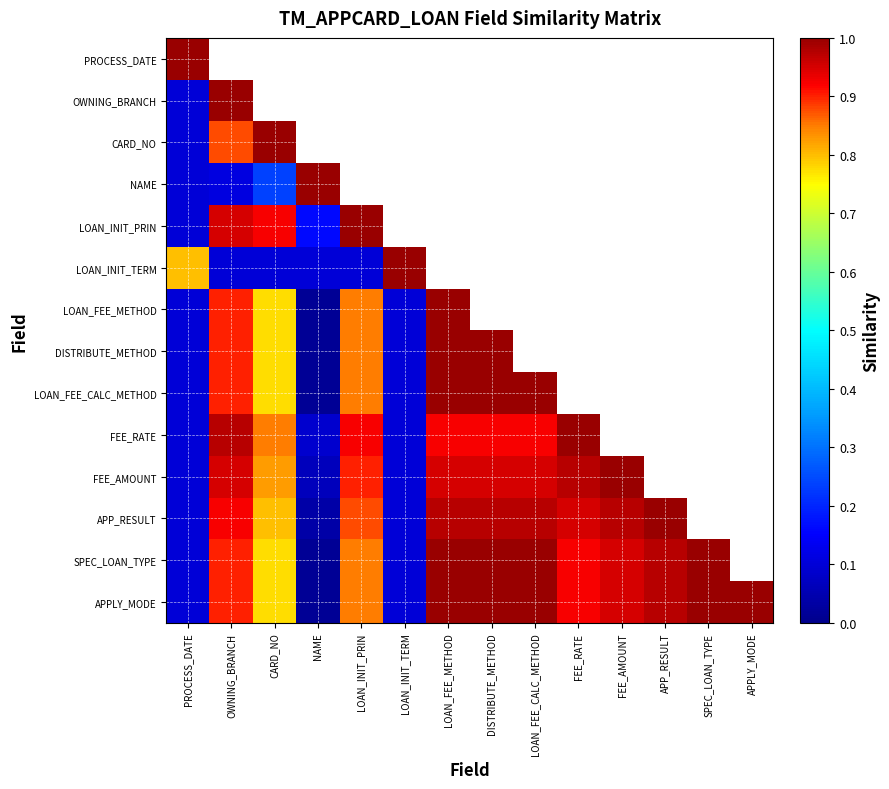

Rank the series at LOAN_INIT_PRIN from lowest to highest value.

LOAN_INIT_TERM, PROCESS_DATE, OWNING_BRANCH, CARD_NO, NAME, LOAN_FEE_METHOD, DISTRIBUTE_METHOD, LOAN_FEE_CALC_METHOD, SPEC_LOAN_TYPE, APPLY_MODE, APP_RESULT, FEE_AMOUNT, FEE_RATE, LOAN_INIT_PRIN